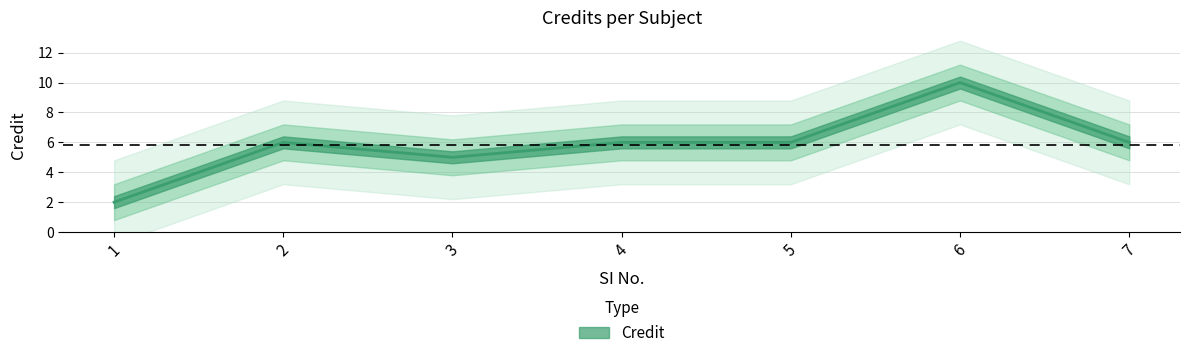

Rank the categories by value from lowest to highest.

1, 3, 2, 4, 5, 7, 6